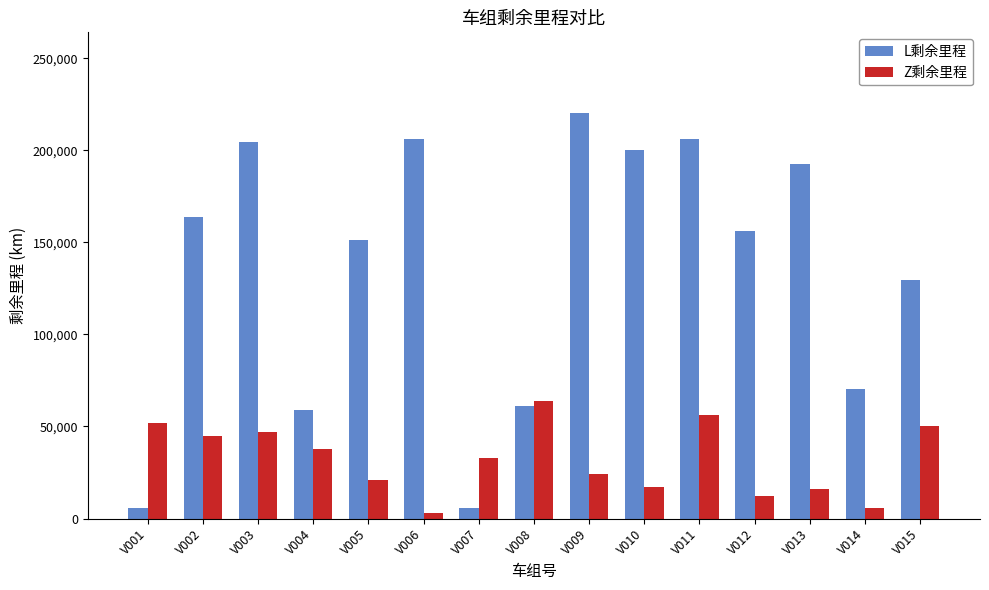

What is the lowest value of the L剩余里程 series?

5500